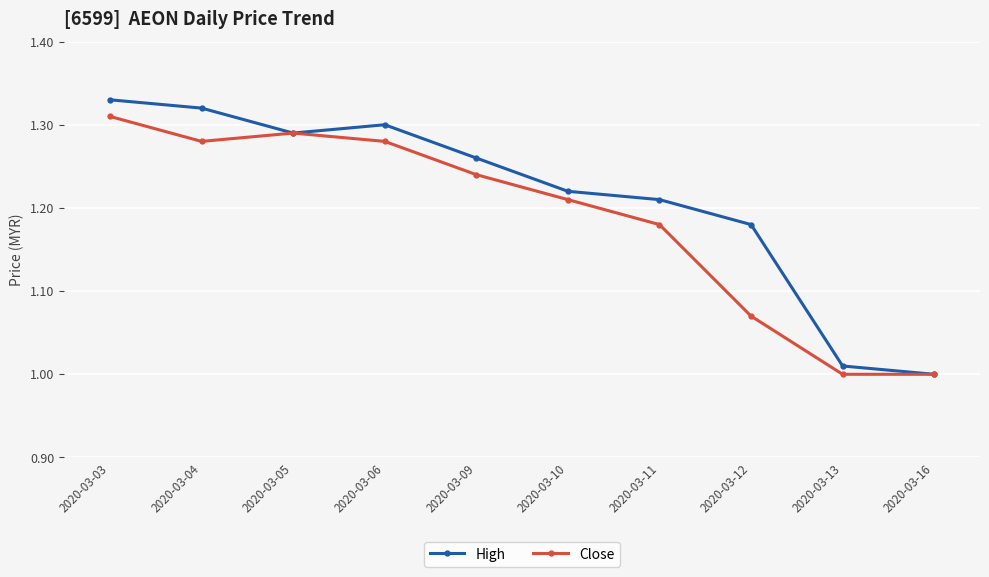

How many interior local valleys does the High series have?

1